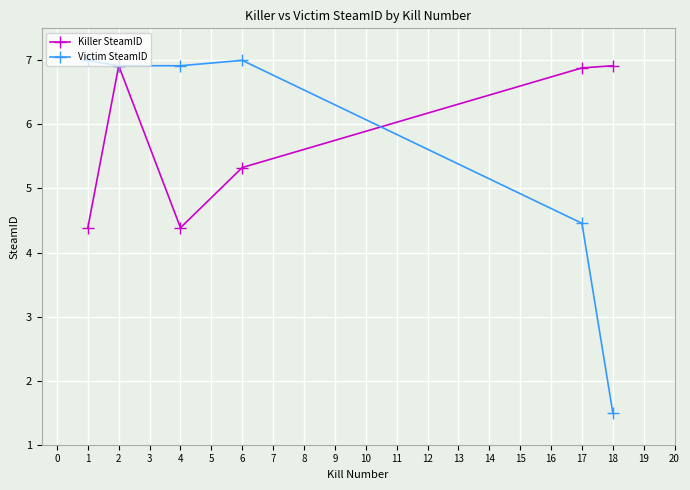

Does the chart display data point markers on the line(s)?

Yes